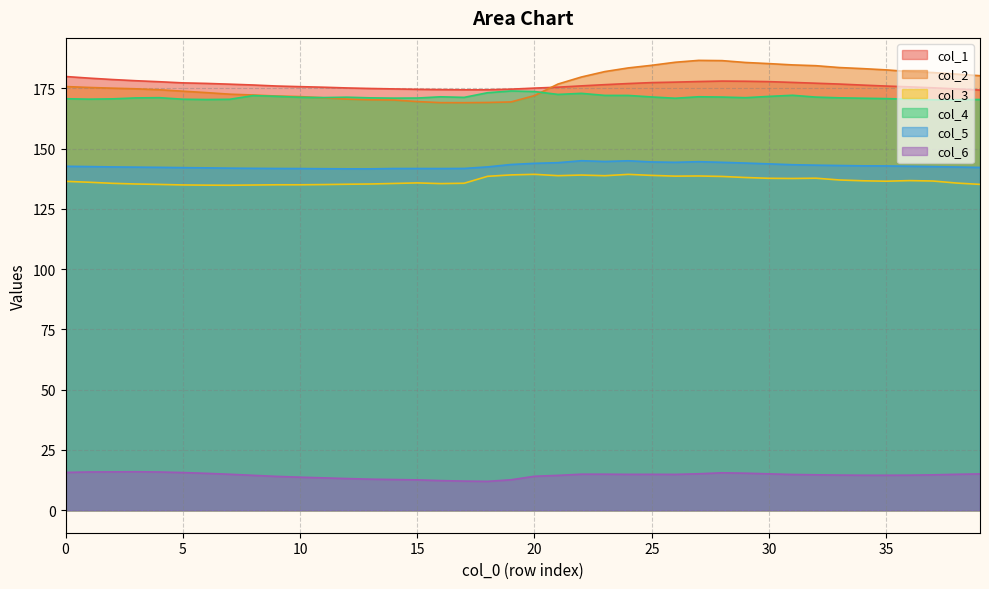

Count the number of categories in the chart.

40